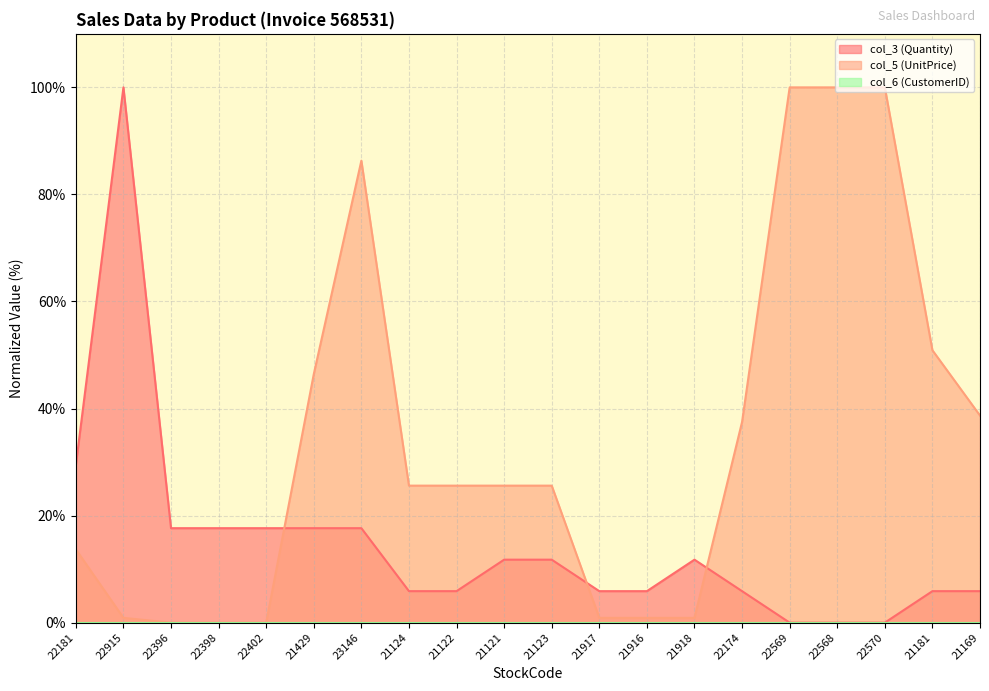

How many values in col_3 (Quantity) are above zero?

17